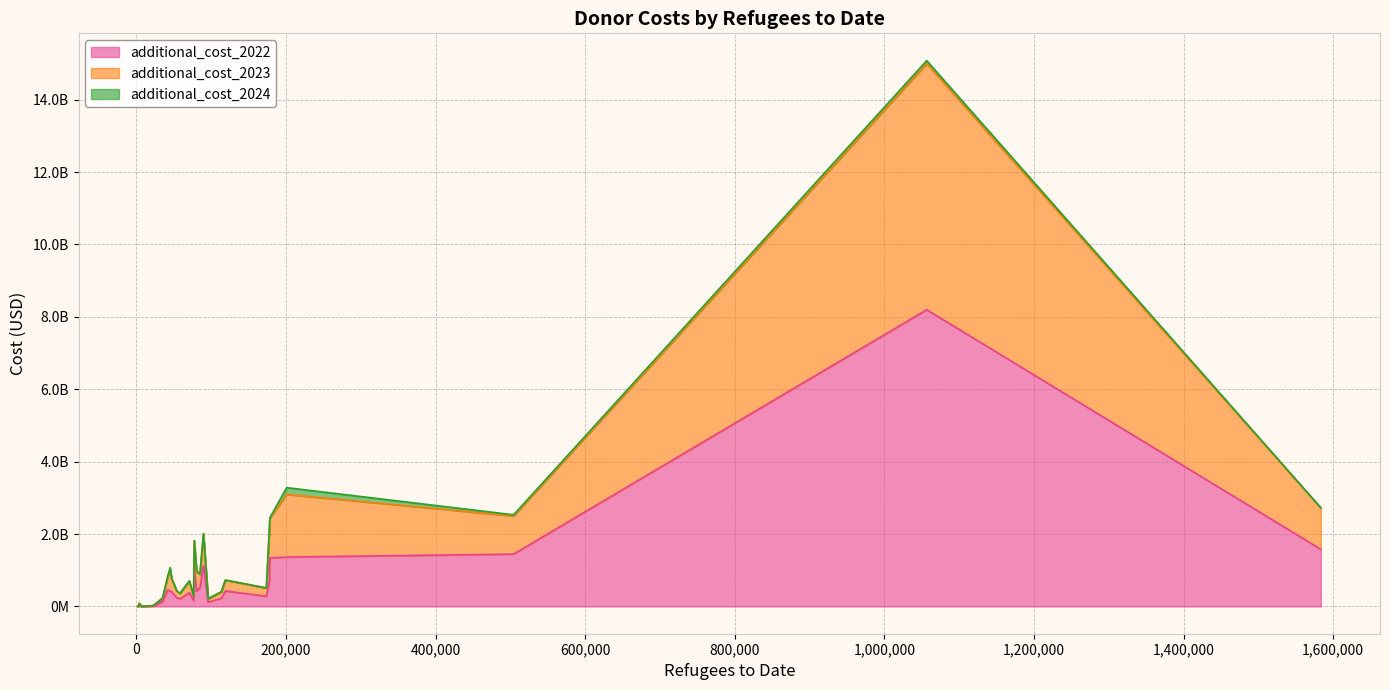

What are all the series names shown in the legend?

additional_cost_2022, additional_cost_2023, additional_cost_2024